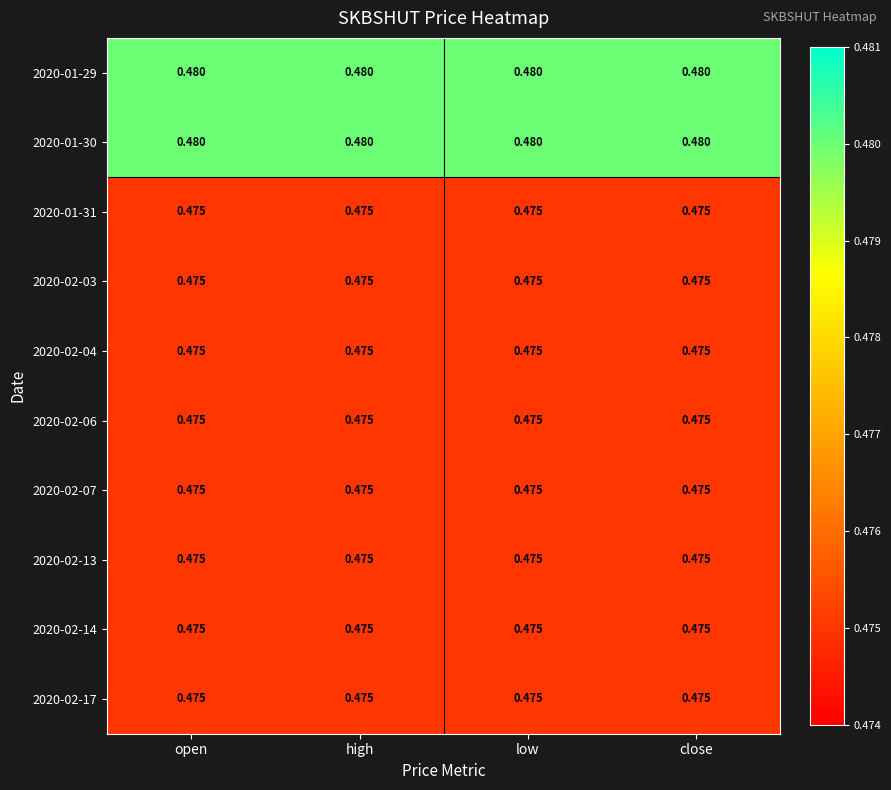

At how many categories does at least one series exceed 0?

4